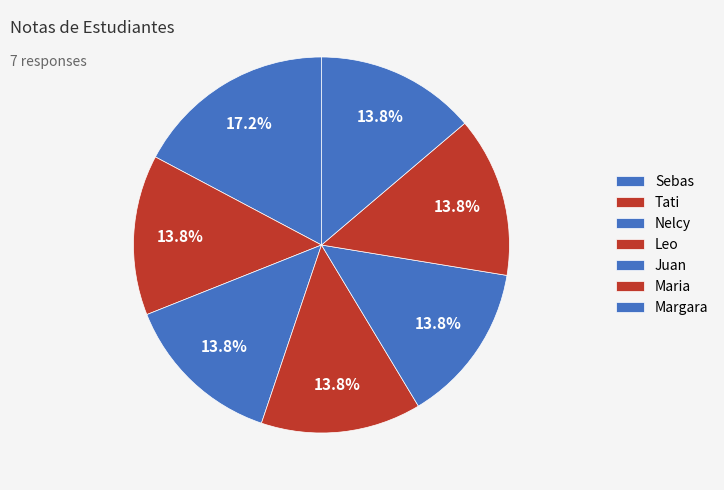

How many segments does this pie chart have?

7